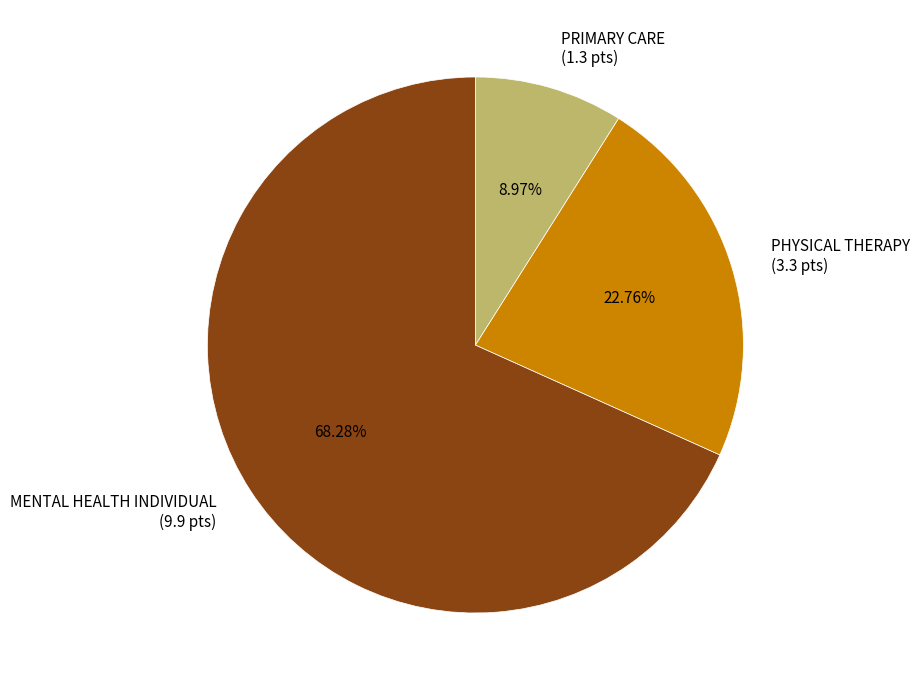

Which category has the biggest portion of the pie?

MENTAL HEALTH INDIVIDUAL